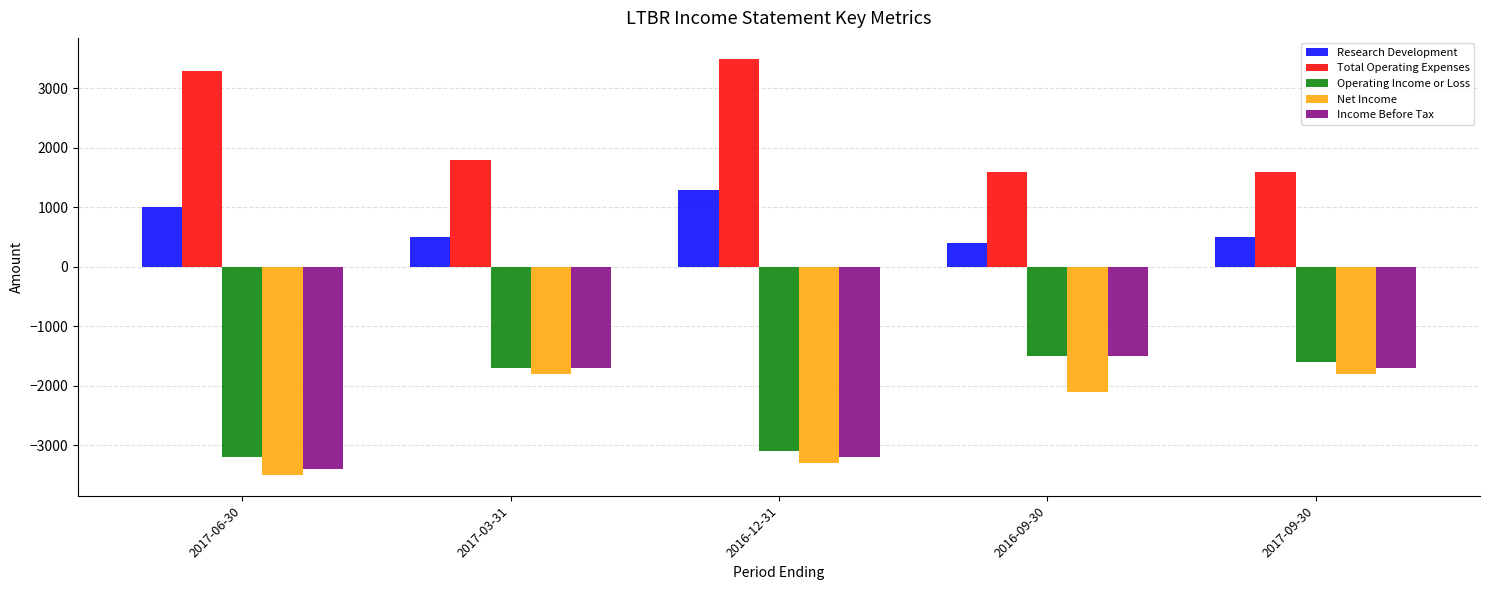

What is the spread (max minus min) of values at 2017-06-30?

6800